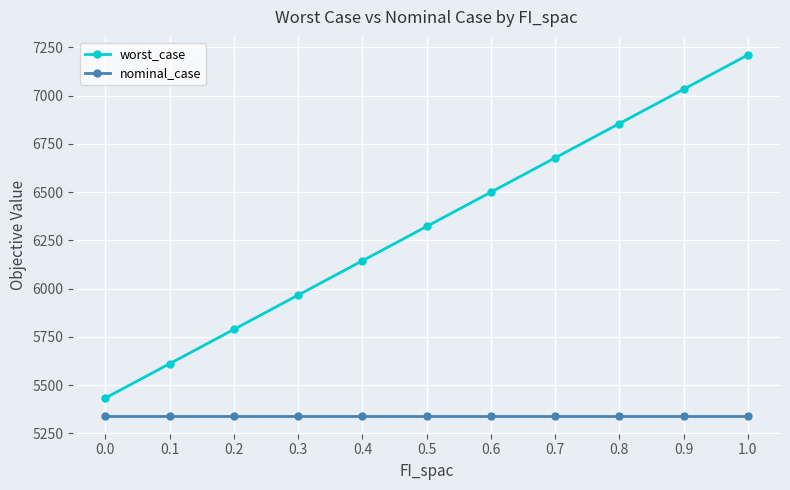

Rank the series by their maximum value, from lowest to highest.

nominal_case, worst_case